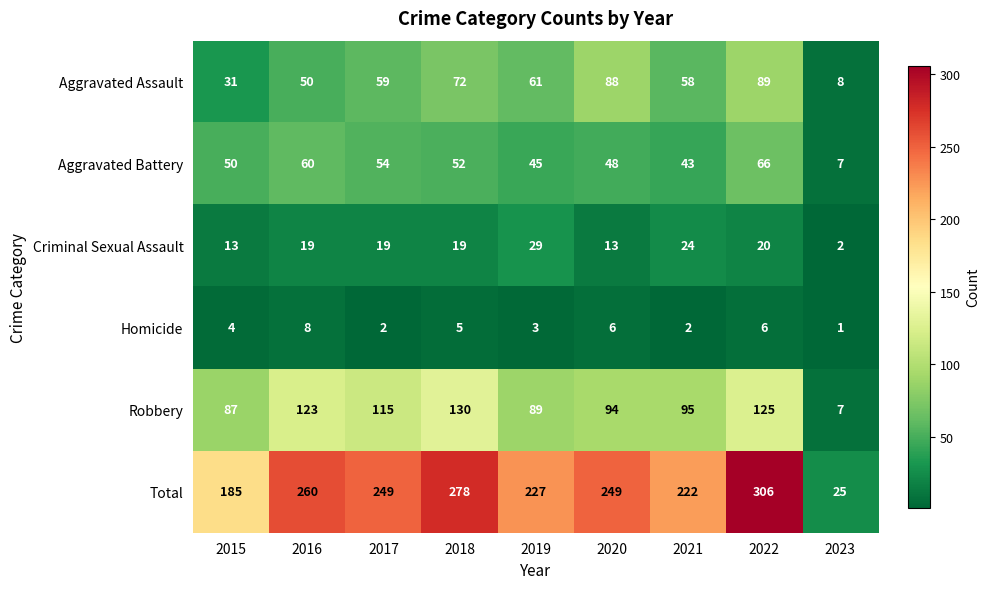

What is the highest value of the Aggravated Assault series?

89